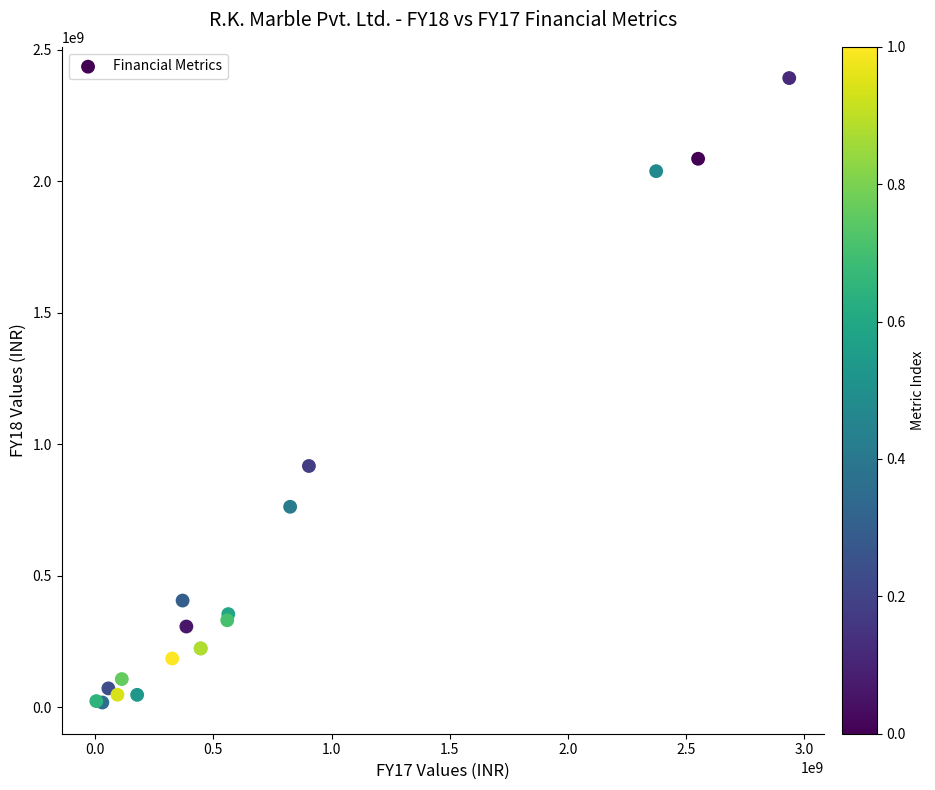

What Y value in the scatter plot is closest to 1204856587?

917026617